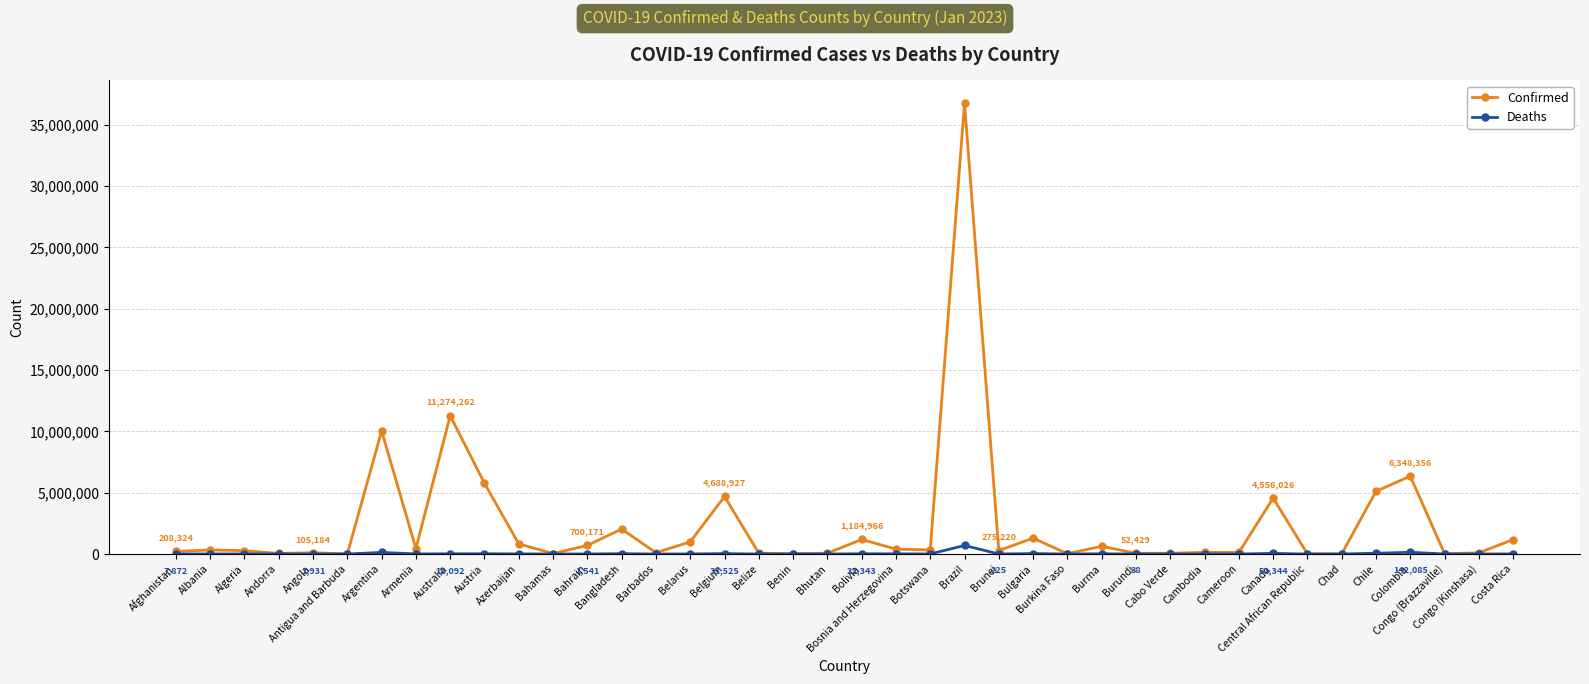

List the series in order of their overall mean, lowest first.

Deaths, Confirmed